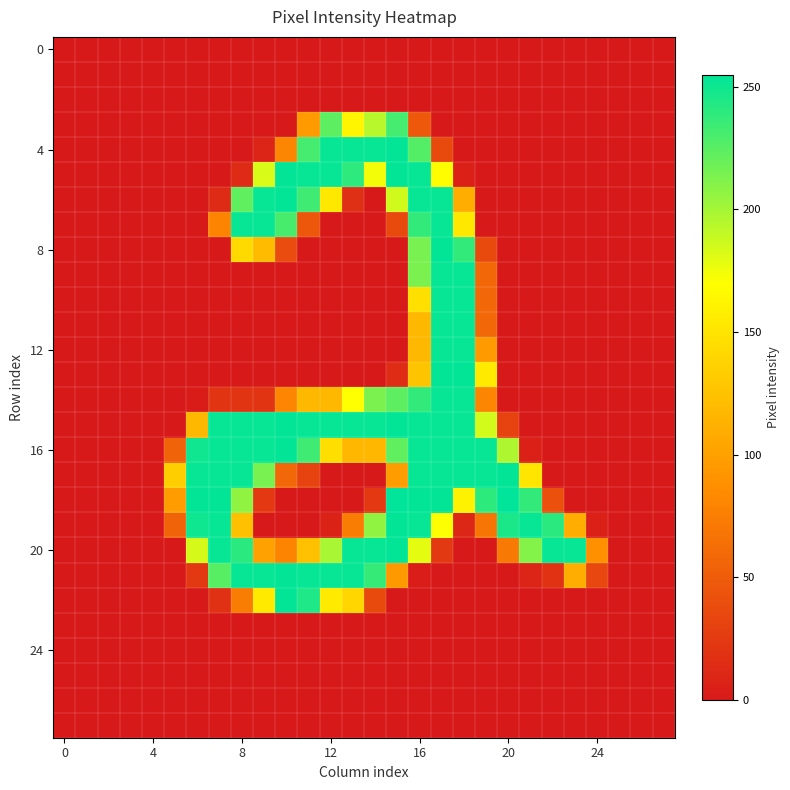

Count the number of categories in the chart.

28